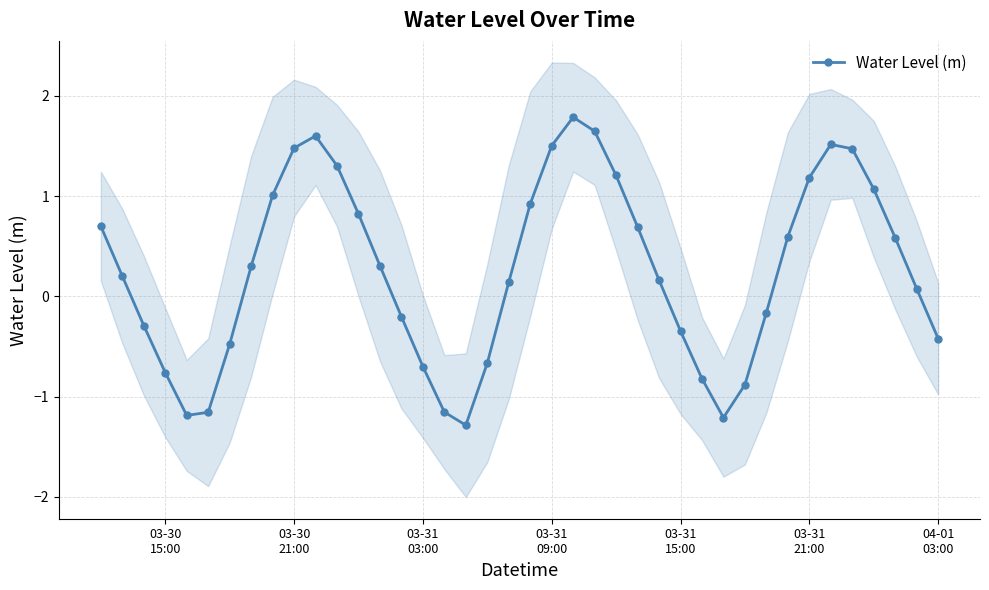

Reading left to right, what are all the values shown in this chart?

0.7	0.2	-0.3	-0.8	-1.2	-1.2	-0.5	0.3	1.0	1.5	1.6	1.3	0.8	0.3	-0.2	-0.7	-1.2	-1.3	-0.7	0.1	0.9	1.5	1.8	1.6	1.2	0.7	0.2	-0.3	-0.8	-1.2	-0.9	-0.2	0.6	1.2	1.5	1.5	1.1	0.6	0.1	-0.4